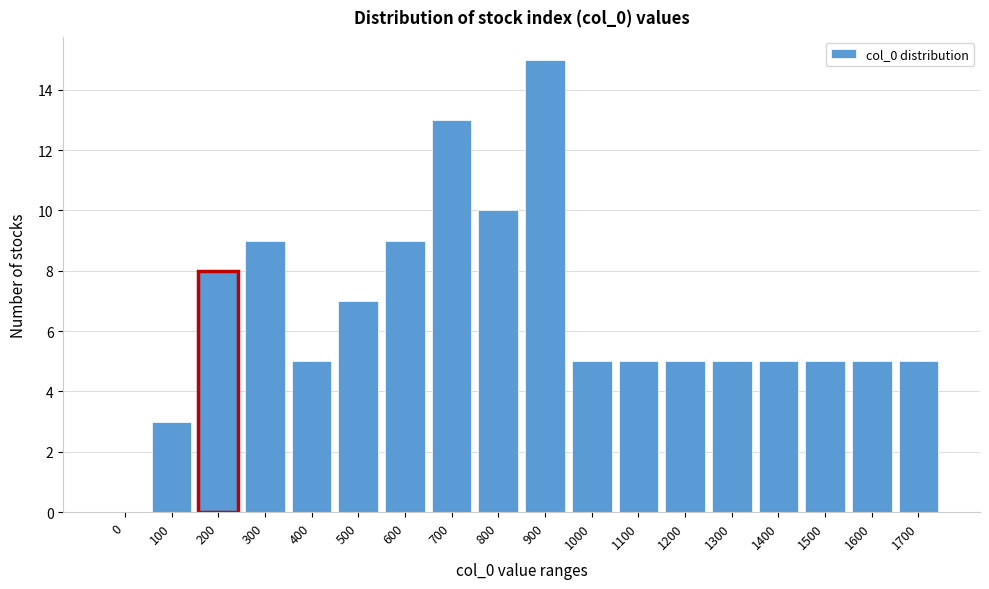

Reading left to right, list all the values displayed in this chart.

0=0	100=3	200=8	300=9	400=5	500=7	600=9	700=13	800=10	900=15	1000=5	1100=5	1200=5	1300=5	1400=5	1500=5	1600=5	1700=5